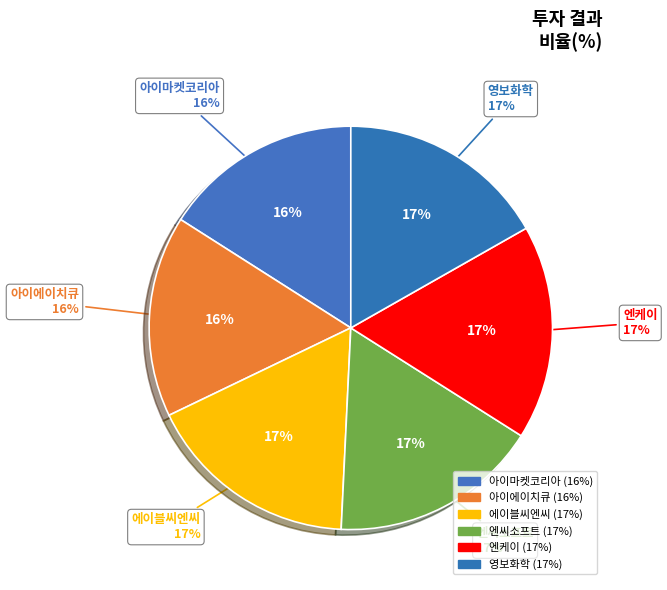

Rank the categories by value from highest to lowest.

엔케이, 에이블씨엔씨, 엔씨소프트, 영보화학, 아이에이치큐, 아이마켓코리아